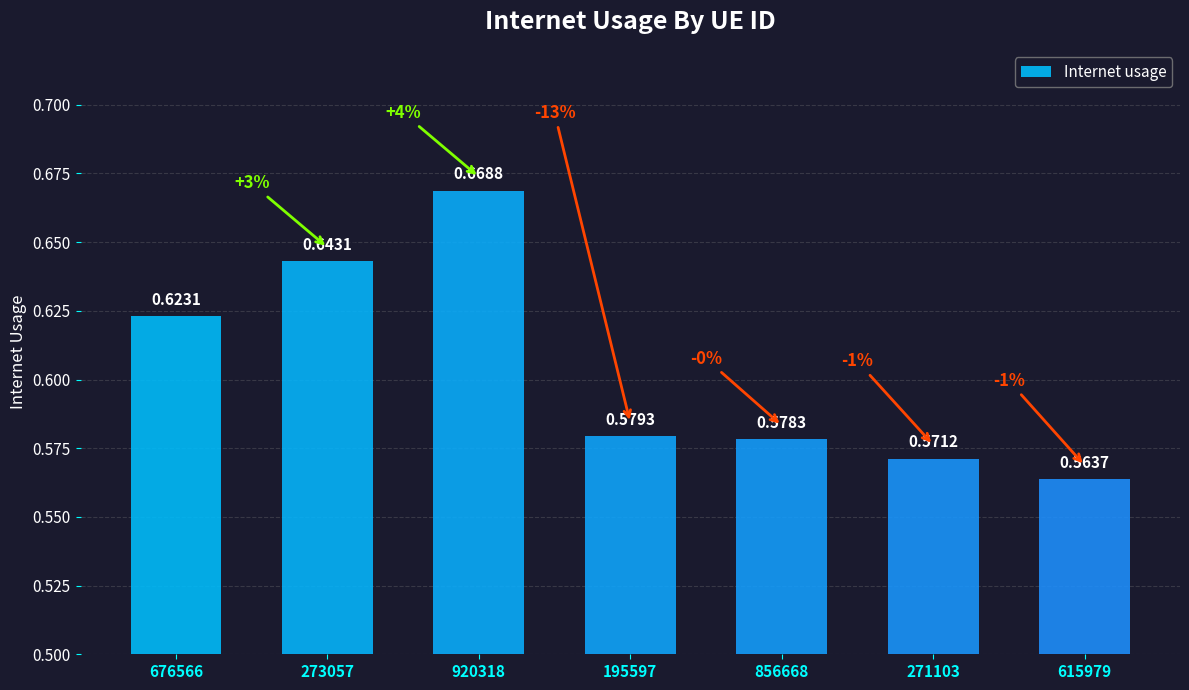

Are the bars horizontal?

No